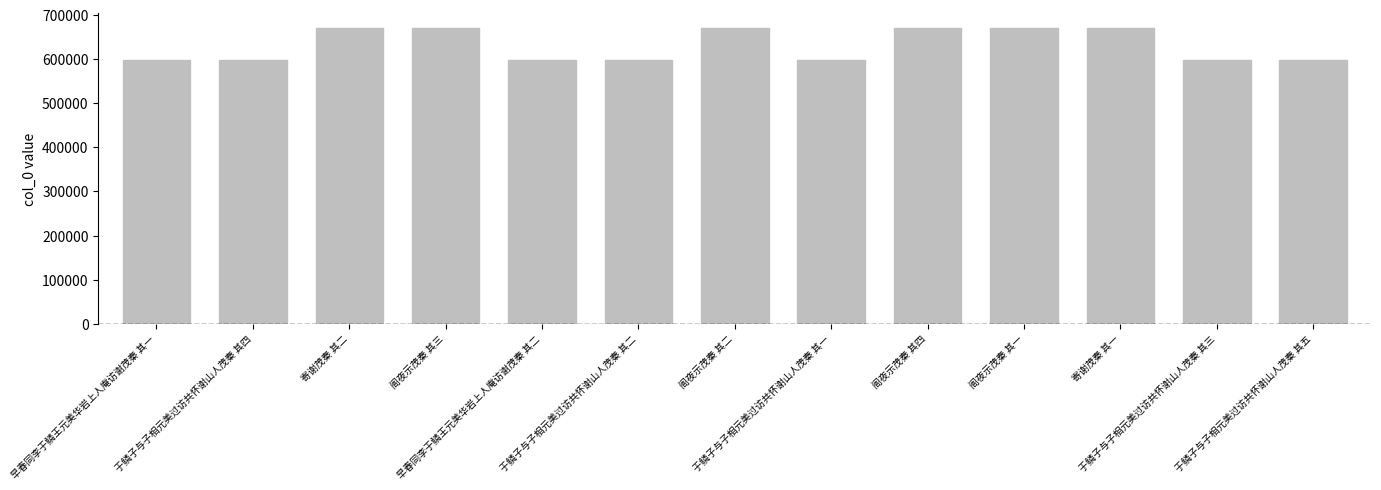

Count the number of data series in this chart.

1